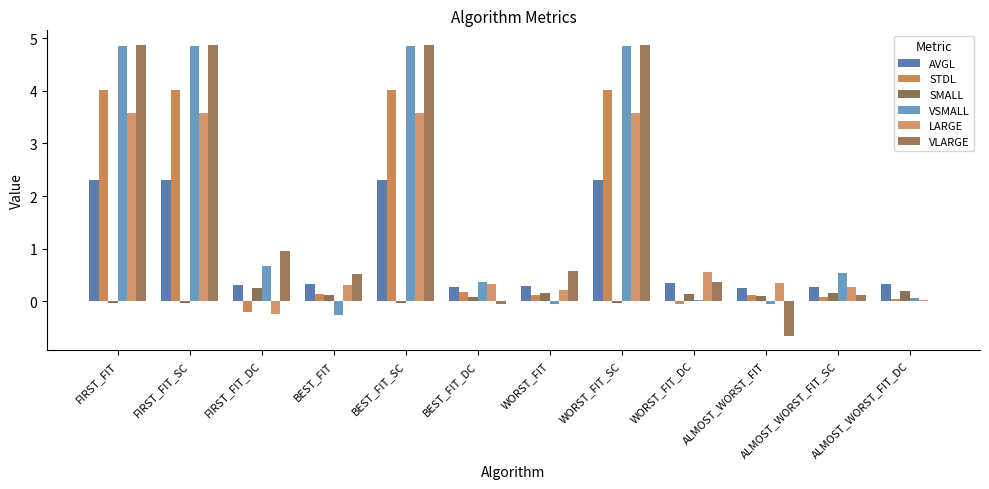

How many groups of bars are there?

12